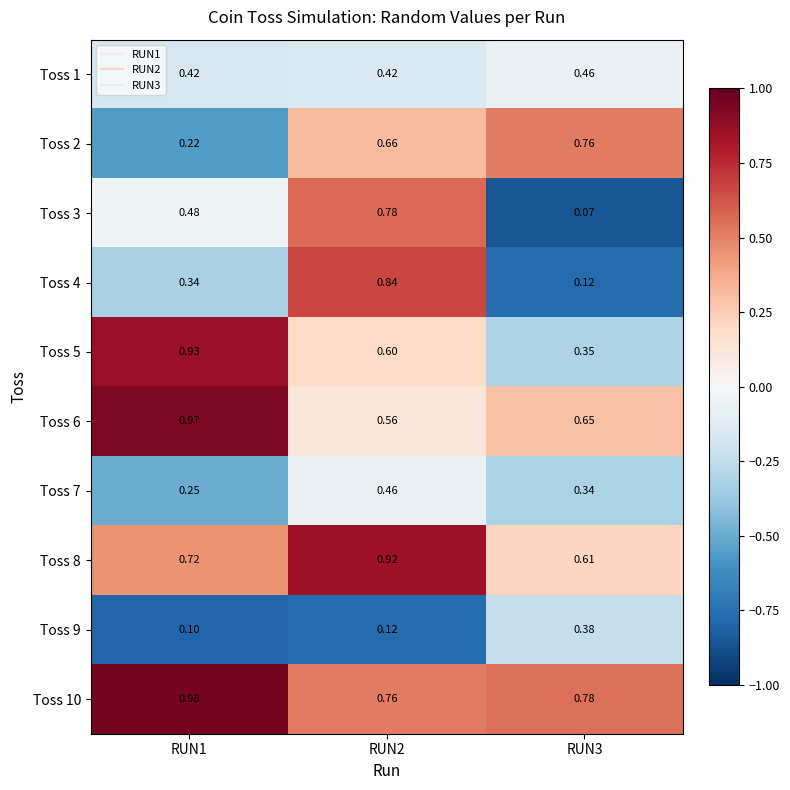

Is the value of Toss 10 at RUN2 greater than the value of Toss 3 at RUN1?

Yes